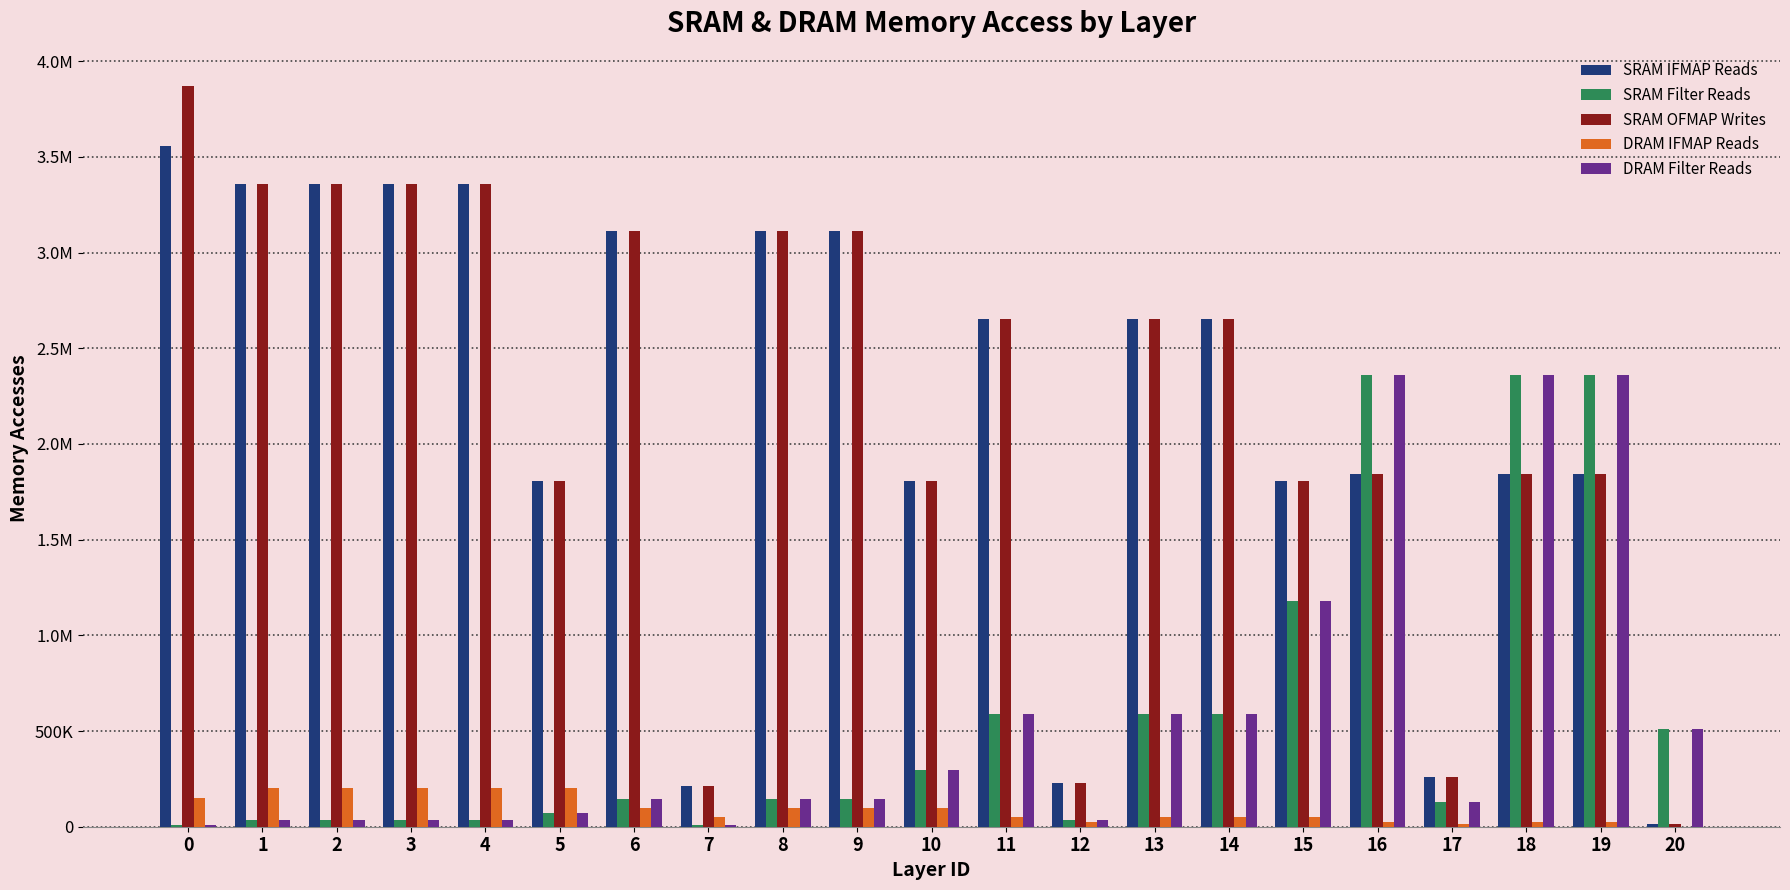

Are the bars horizontal?

No